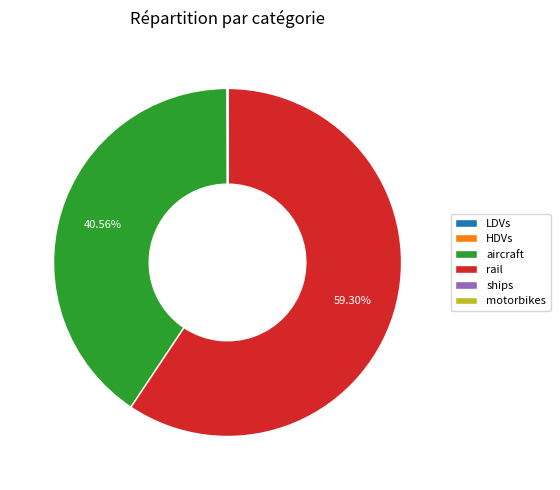

Which slice is the largest?

rail